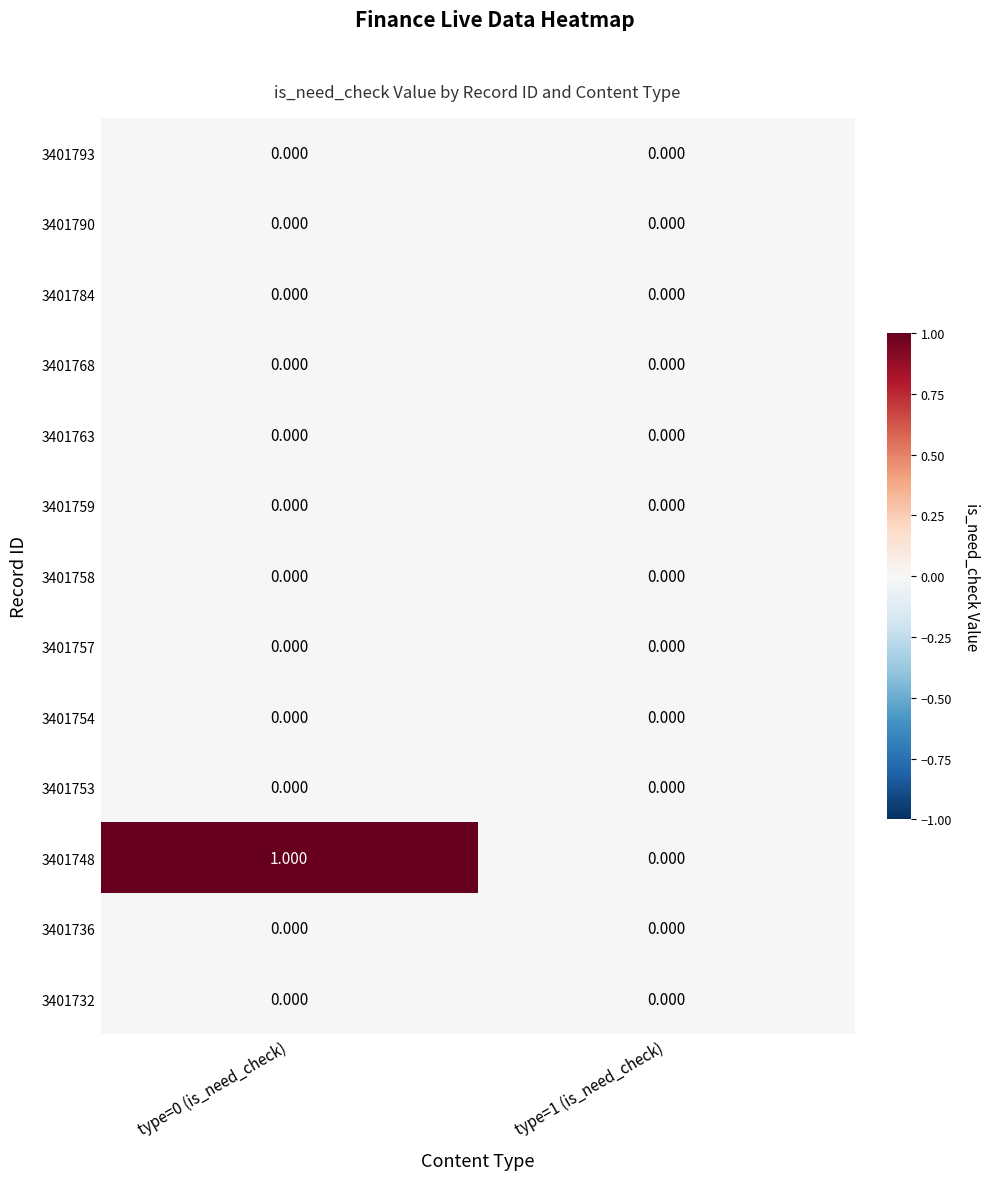

How many data points does each series have?

2